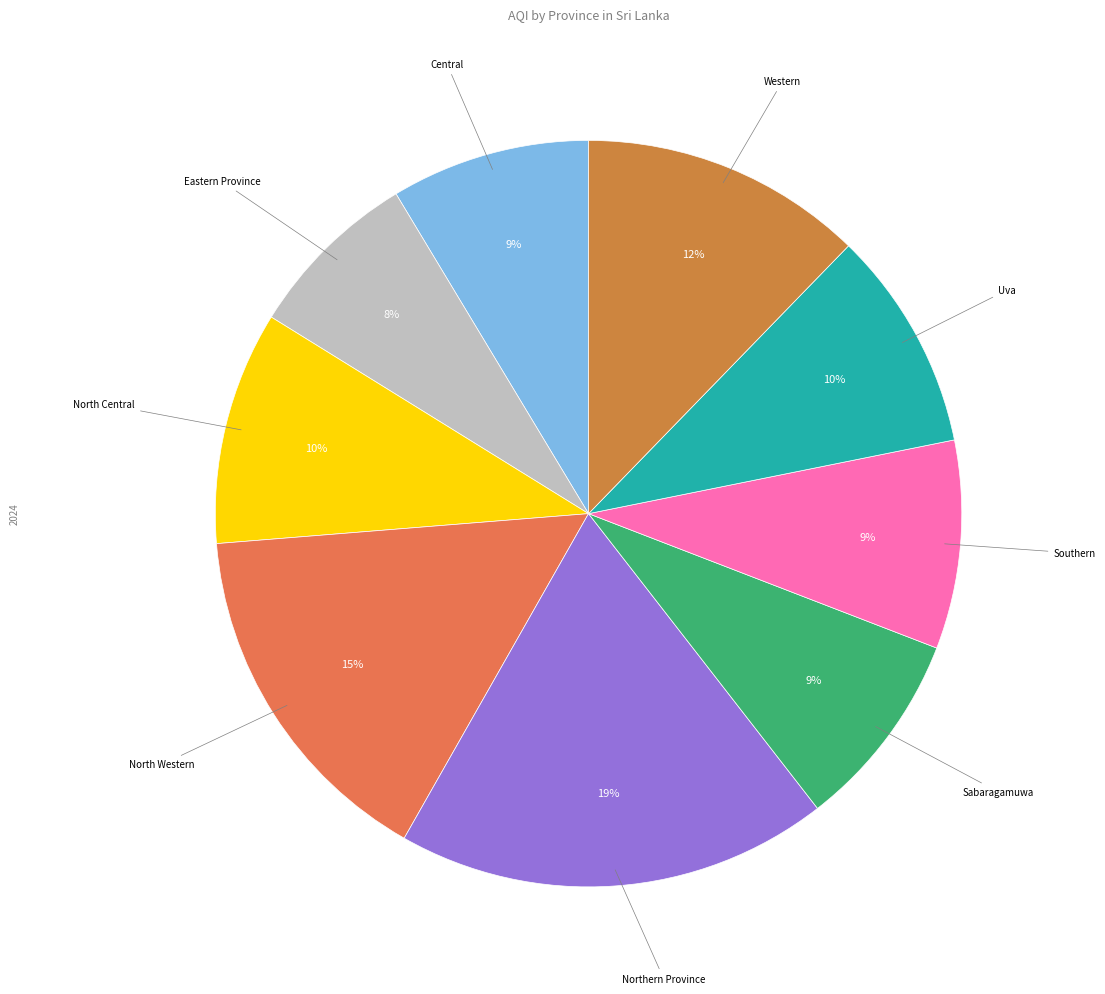

Is there any slice that represents more than half of the pie?

No